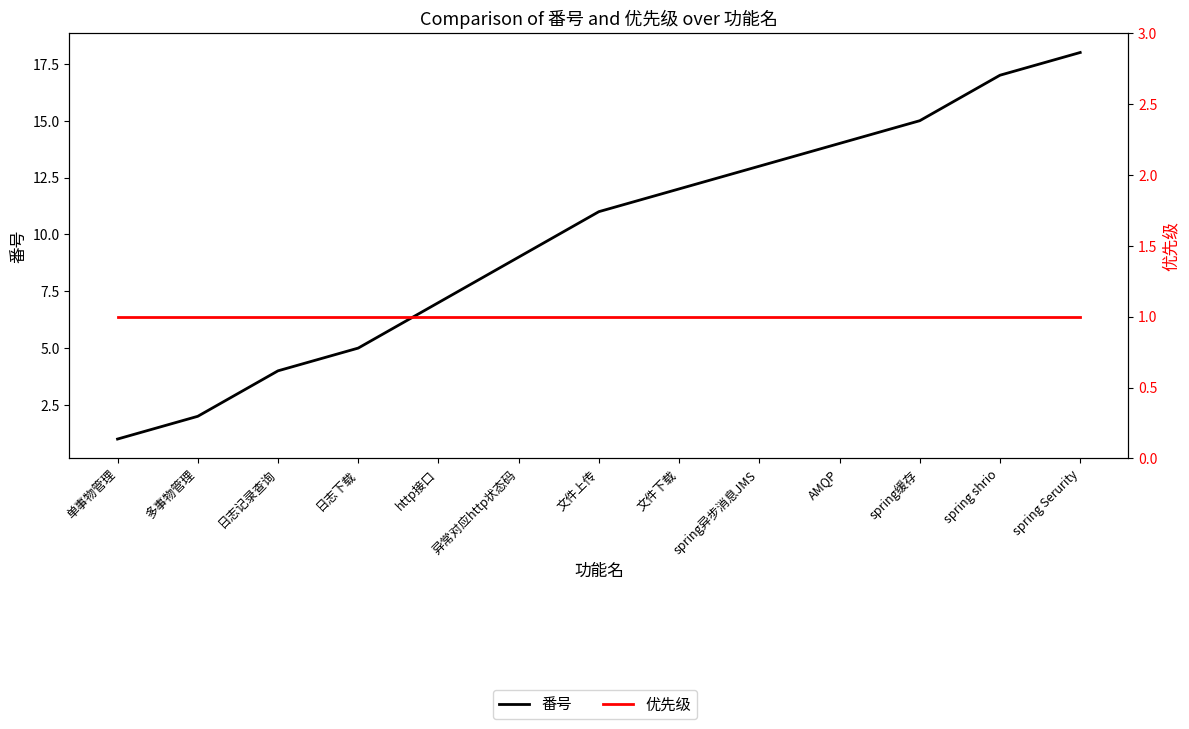

What is the greatest value displayed?

18